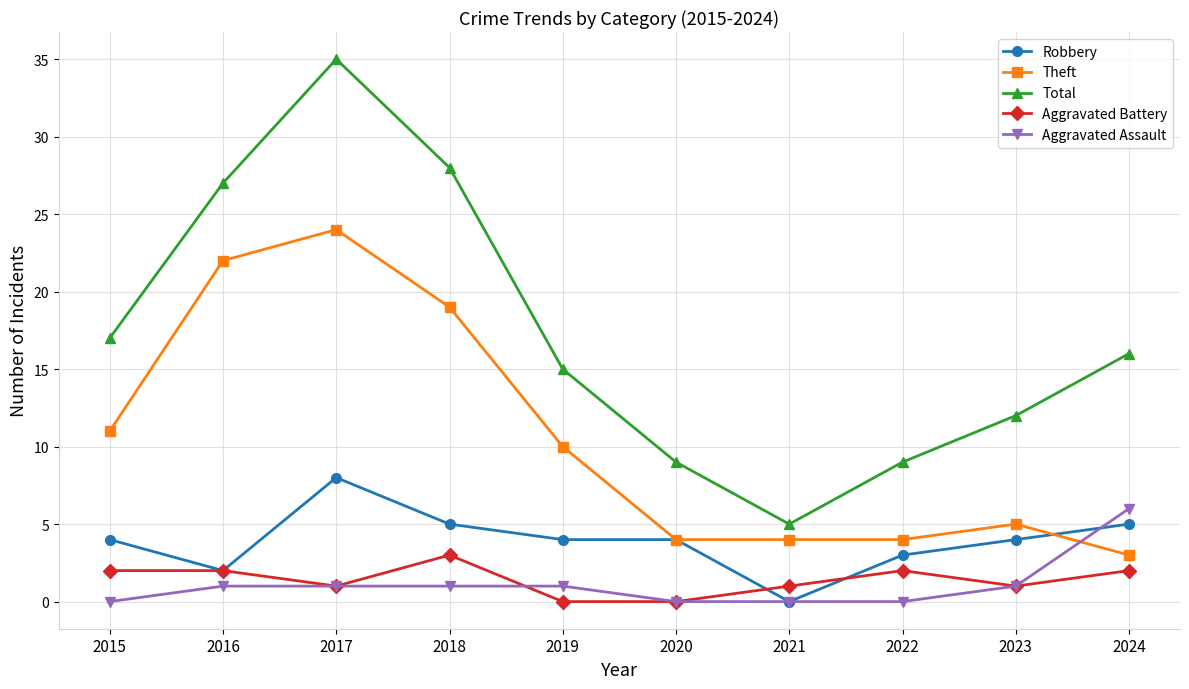

True or false: Aggravated Assault and Robbery cross at least once.

True